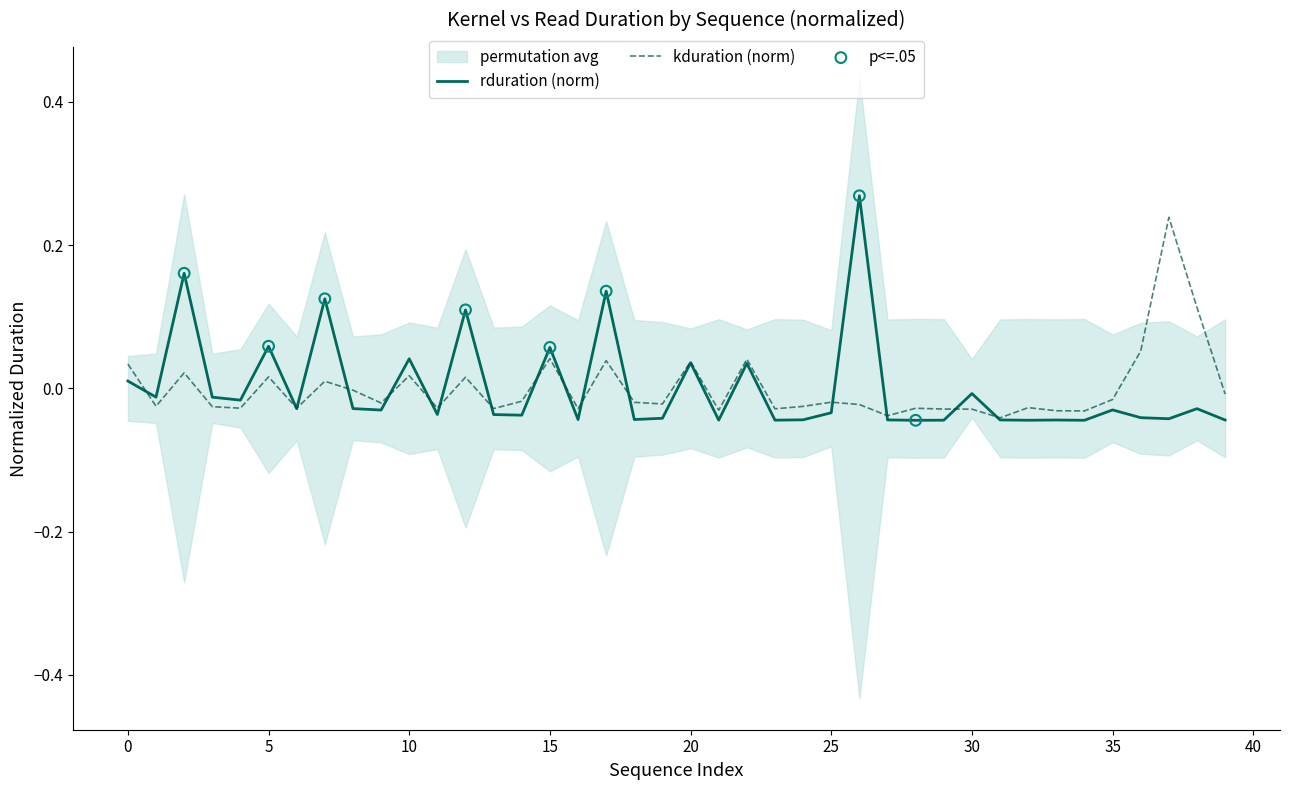

Which series has the widest spread of Y values?

rduration